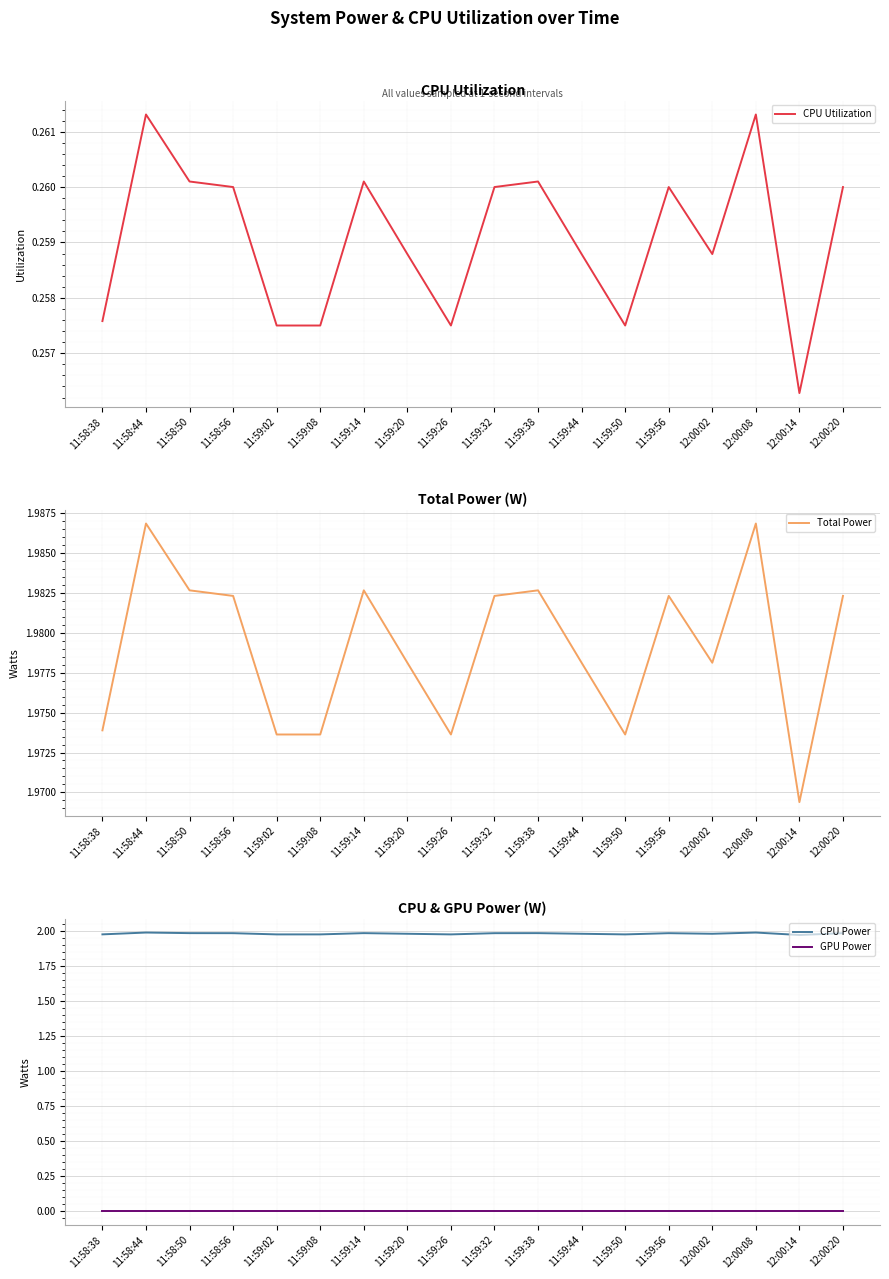

Rank the categories by GPU Power value from highest to lowest.

11:58:38, 11:58:44, 11:58:50, 11:58:56, 11:59:02, 11:59:08, 11:59:14, 11:59:20, 11:59:26, 11:59:32, 11:59:38, 11:59:44, 11:59:50, 11:59:56, 12:00:02, 12:00:08, 12:00:14, 12:00:20